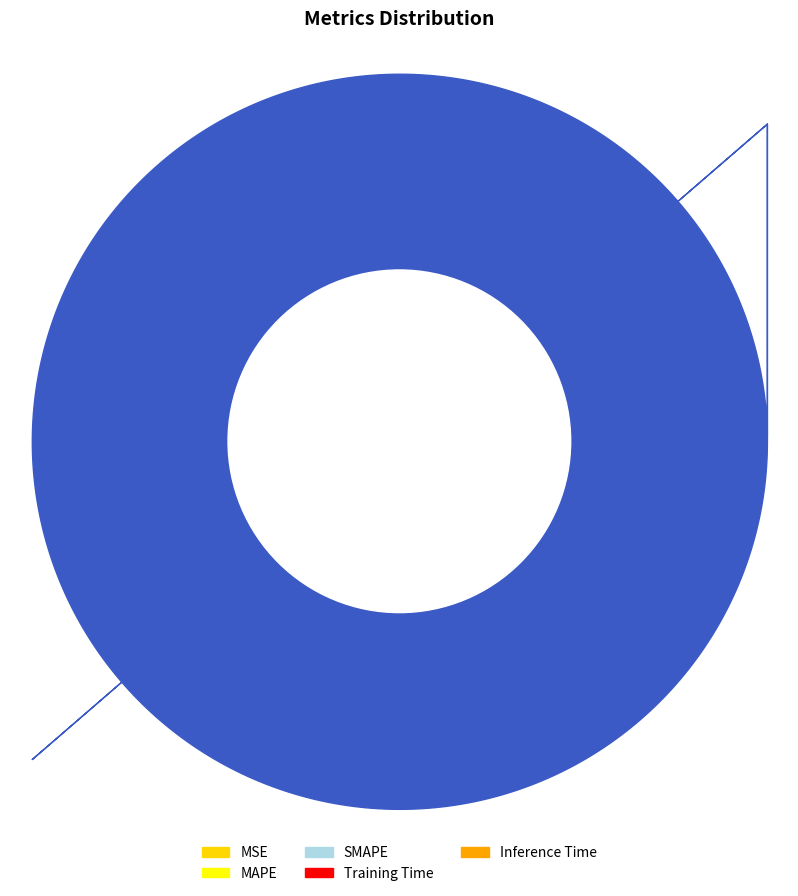

Does Training Time account for over 50% of the chart?

No